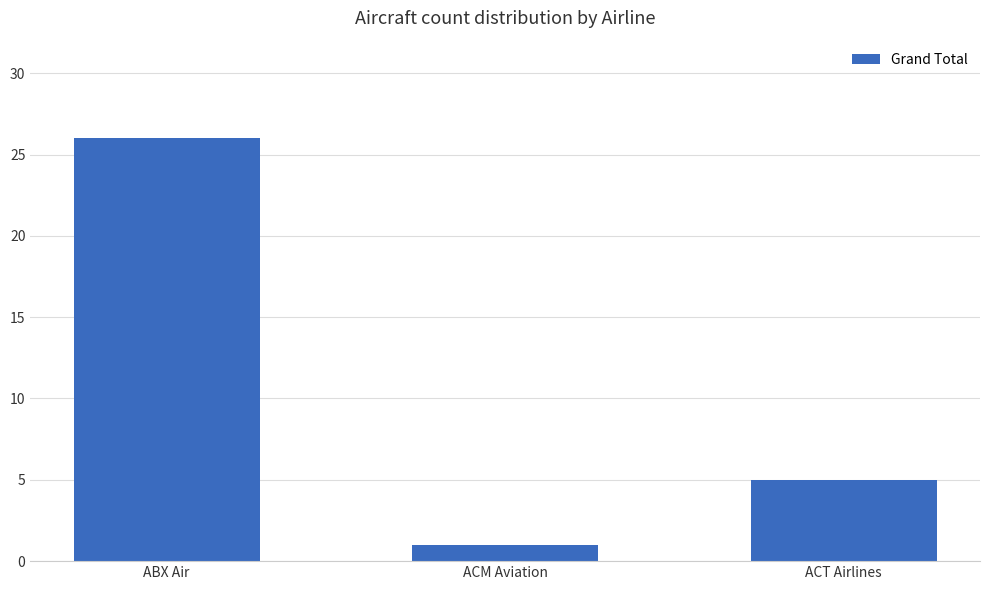

Reading right to left, list all the values displayed in this chart.

ACT Airlines=5	ACM Aviation=1	ABX Air=26